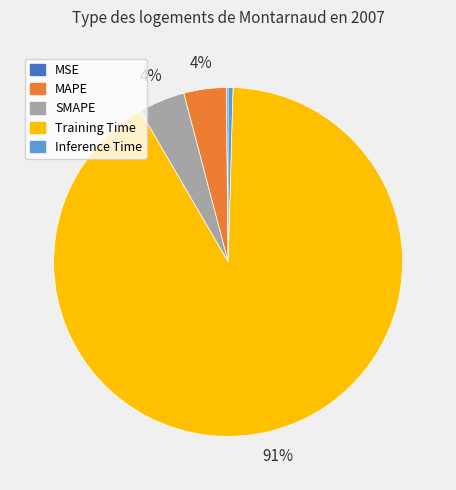

Which category has the biggest portion of the pie?

Training Time